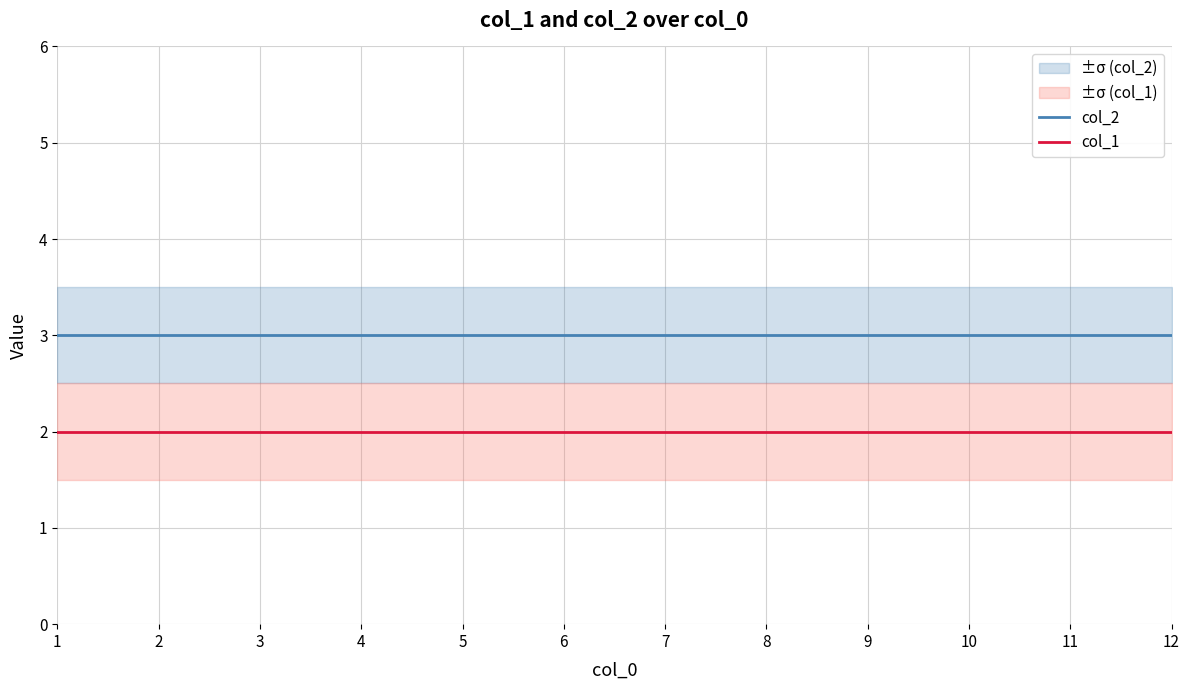

What is the total value across all series at 12?

5